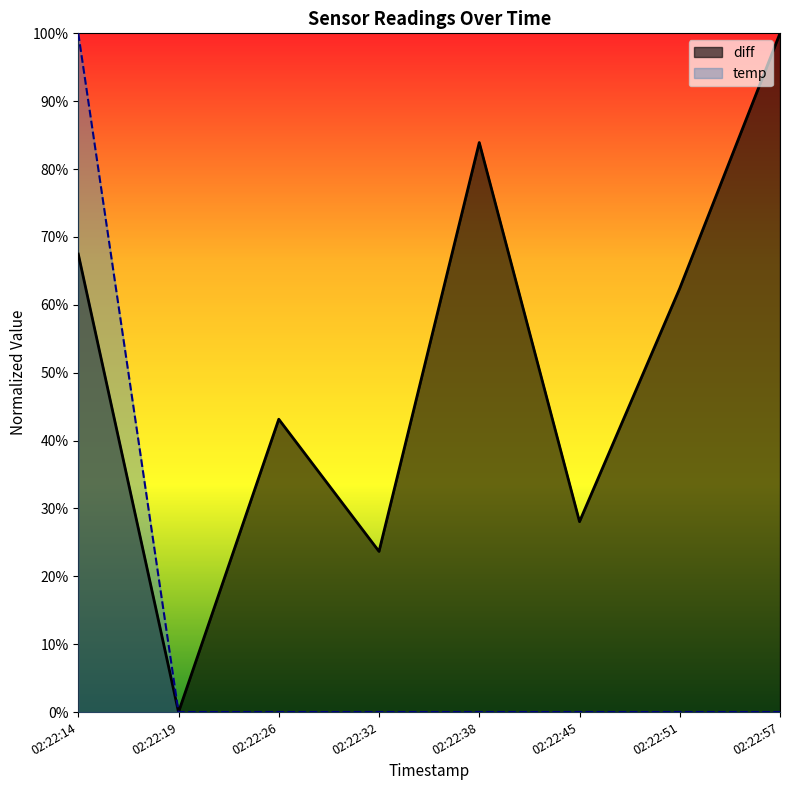

At which category is the sum across all series the highest?

02:22:14